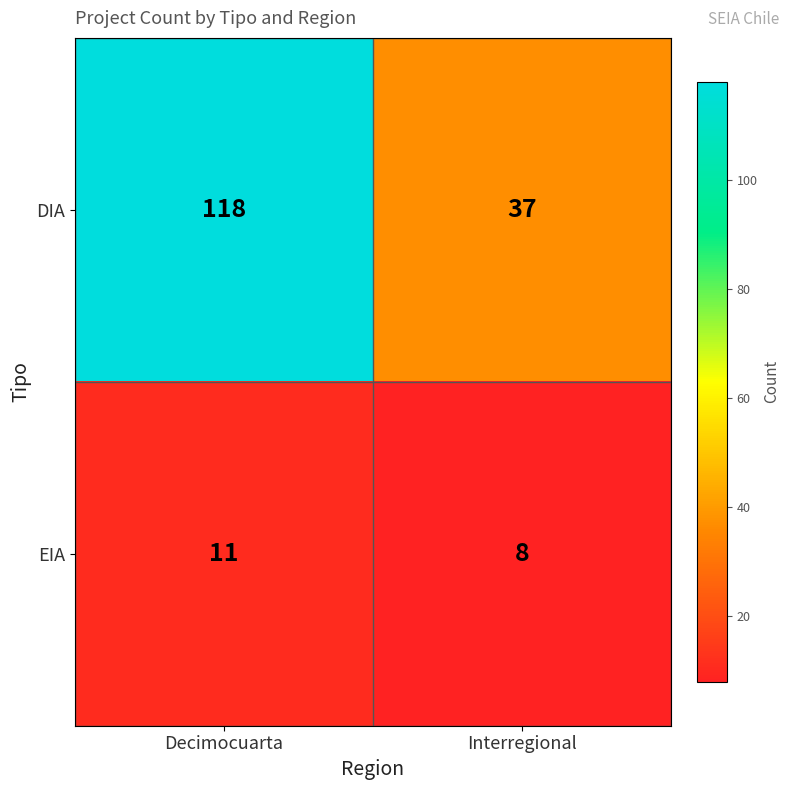

How many distinct data groups are displayed?

2